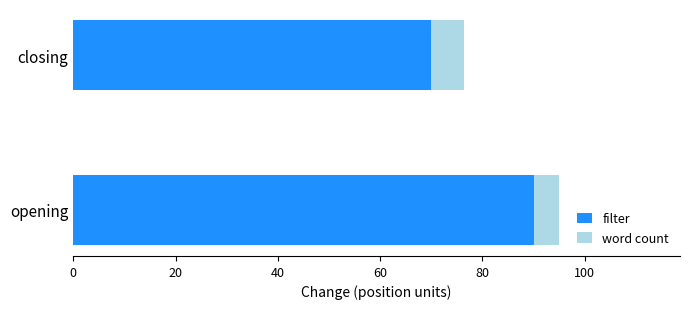

Is it true that filter equals 69.9 at closing?

True